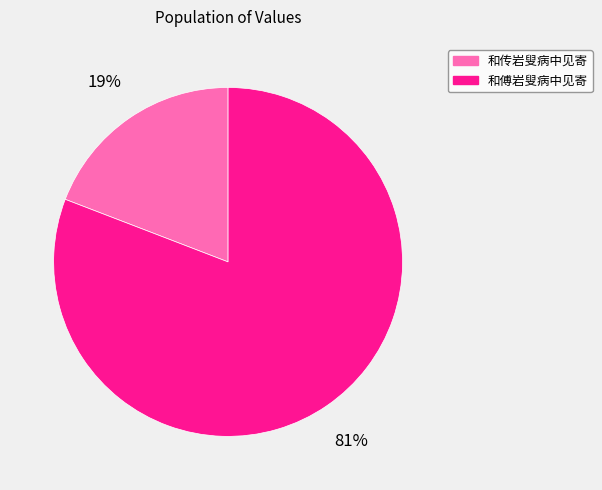

To the nearest percent, what is the combined percentage of 和傅岩叟病中见寄 and 和传岩叟病中见寄?

100%